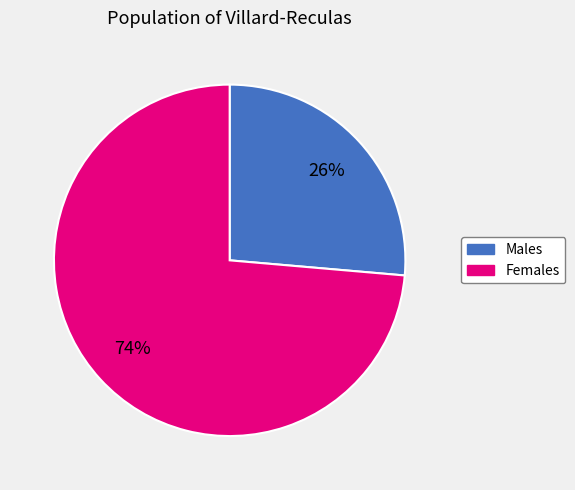

Does any single category account for the majority?

Yes